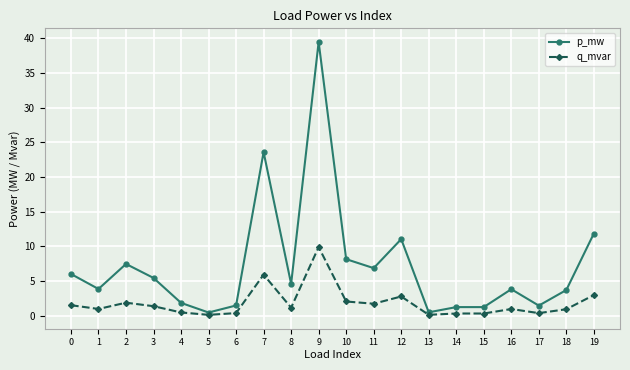

Which series changed the most between 12 and 14?

p_mw